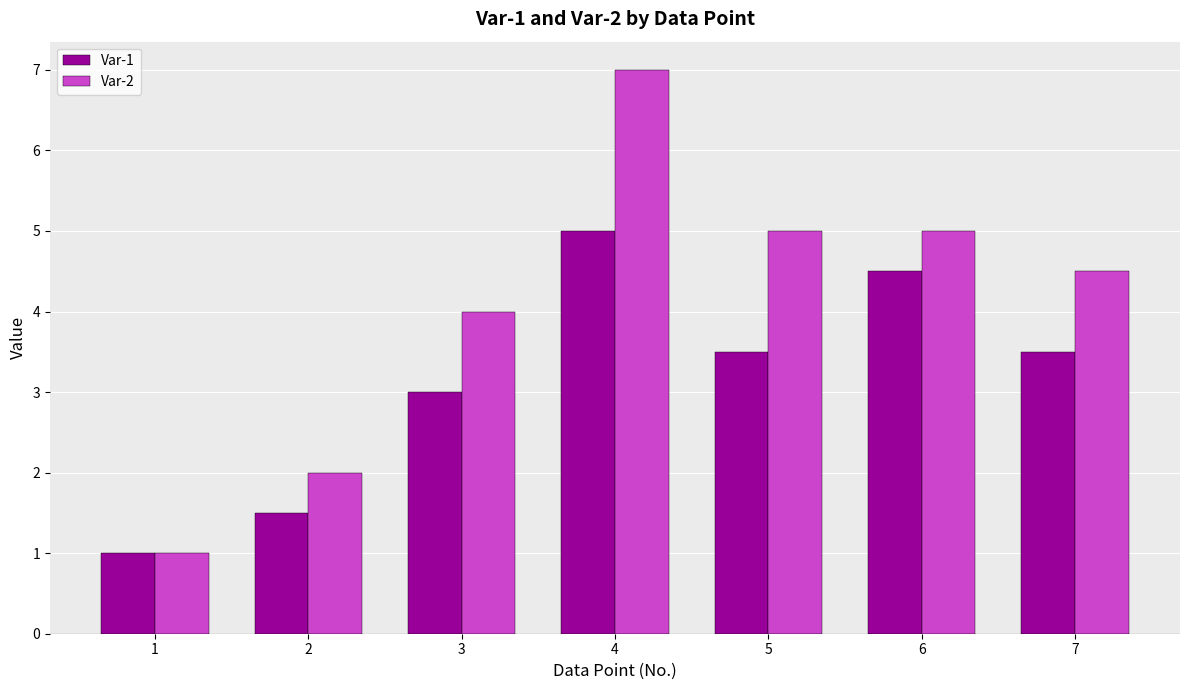

How many groups of bars are there?

7